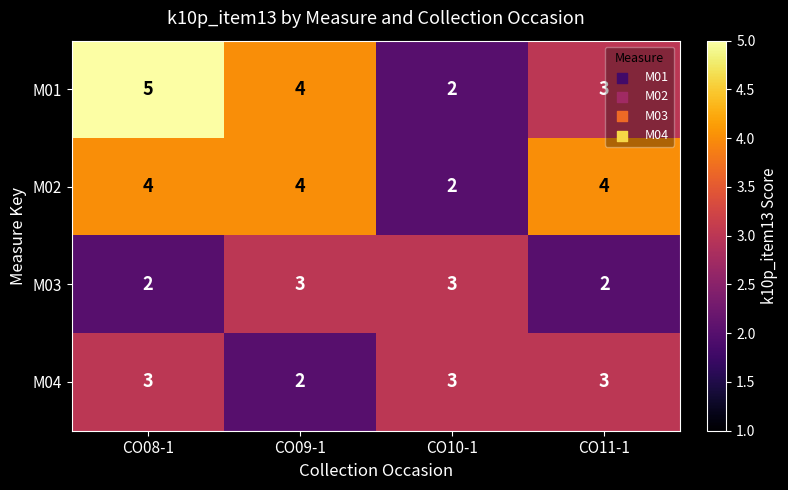

What is the total value across all series at CO08-1?

14